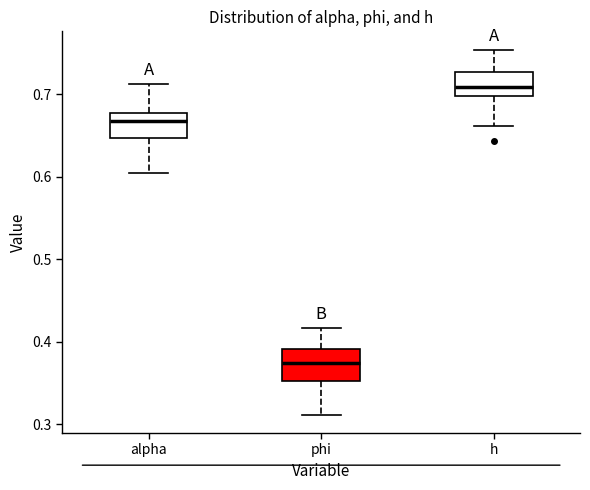

Reading left to right, read every box against the y-axis: the position of its median line, the range the box covers, and the ends of its whiskers. The values are not printed on the chart, so give them approximately, as read against the axis.

alpha: median 0.67, box 0.65 to 0.68, whiskers 0.60 to 0.71
phi: median 0.37, box 0.35 to 0.39, whiskers 0.31 to 0.42
h: median 0.71, box 0.70 to 0.73, whiskers 0.66 to 0.75